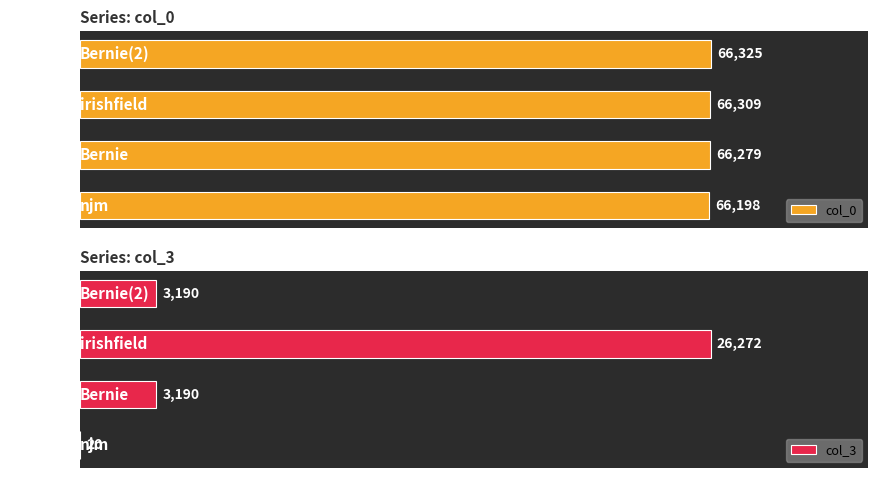

Which category has the highest value in the col_0 series?

Bernie(2)